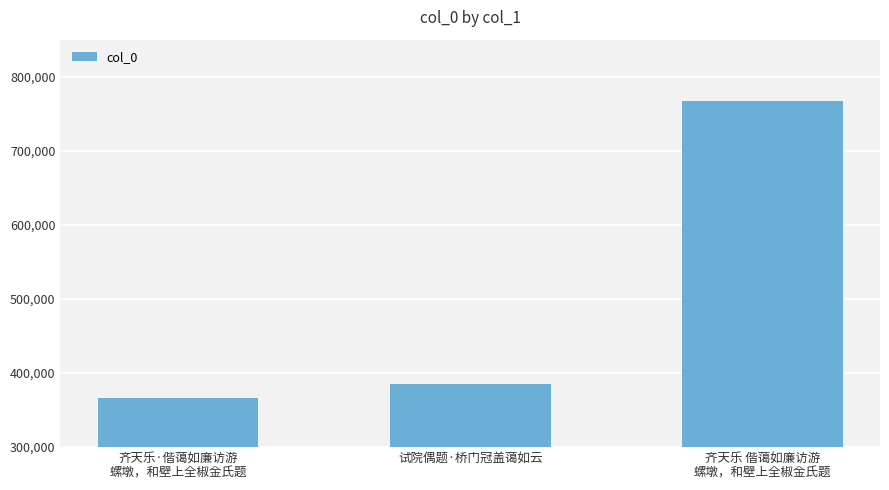

Reading left to right, what are all the values shown in this chart?

365941	385344	766548